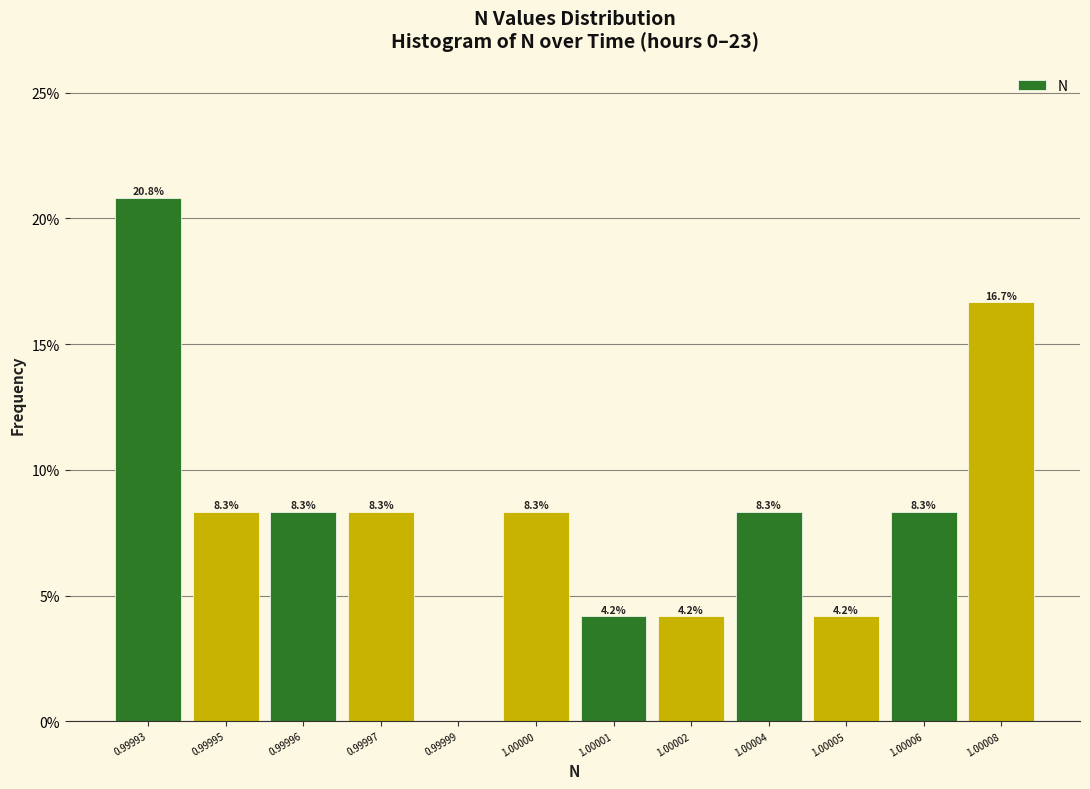

Reading right to left, transcribe all the data shown in this chart.

1.00008=16.7	1.00006=8.3	1.00005=4.2	1.00004=8.3	1.00002=4.2	1.00001=4.2	1.00000=8.3	0.99999=0.0	0.99997=8.3	0.99996=8.3	0.99995=8.3	0.99993=20.8